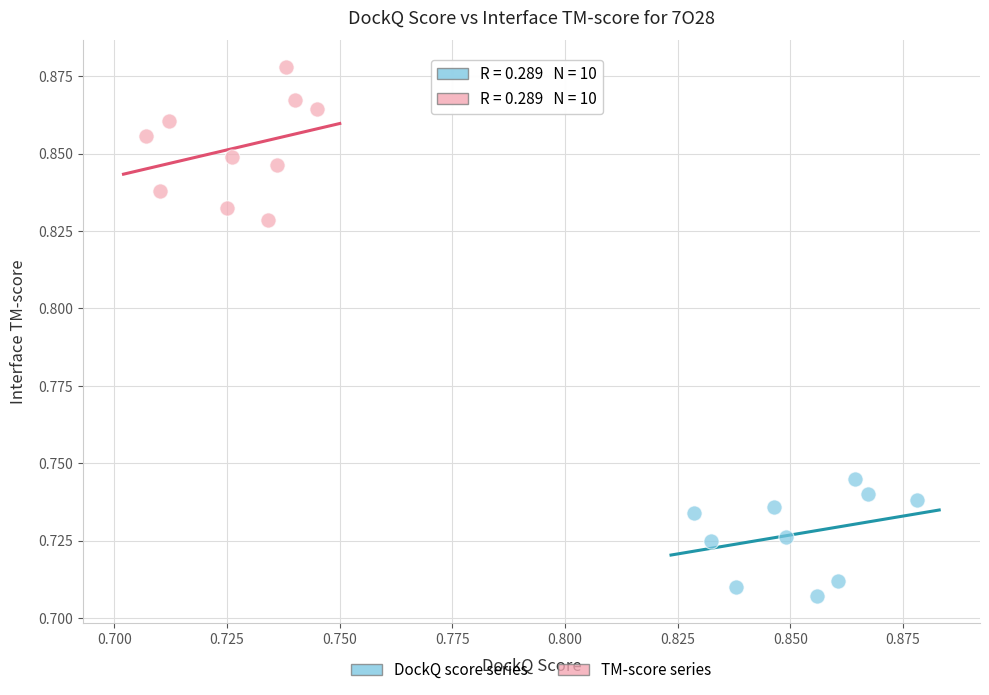

Which series reaches the maximum Y coordinate?

TM-score series